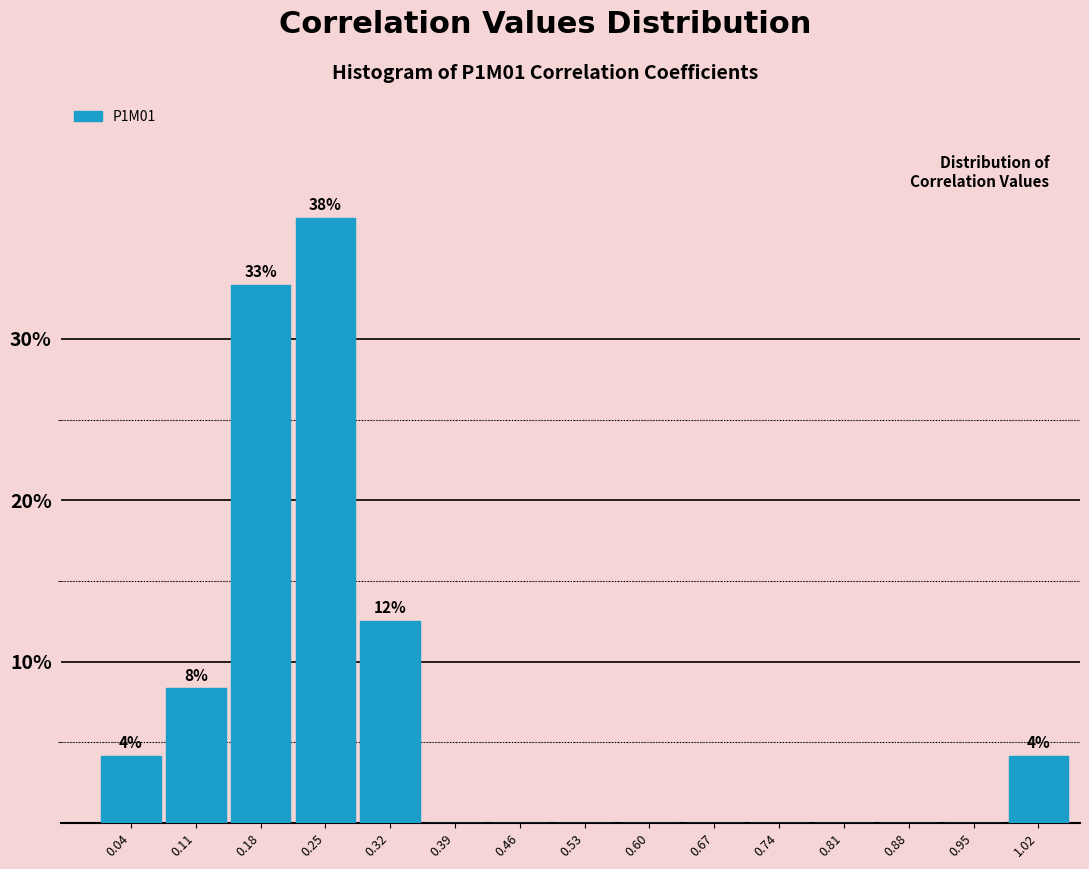

Which range on the x-axis has the tallest bar?

0.21 to 0.28